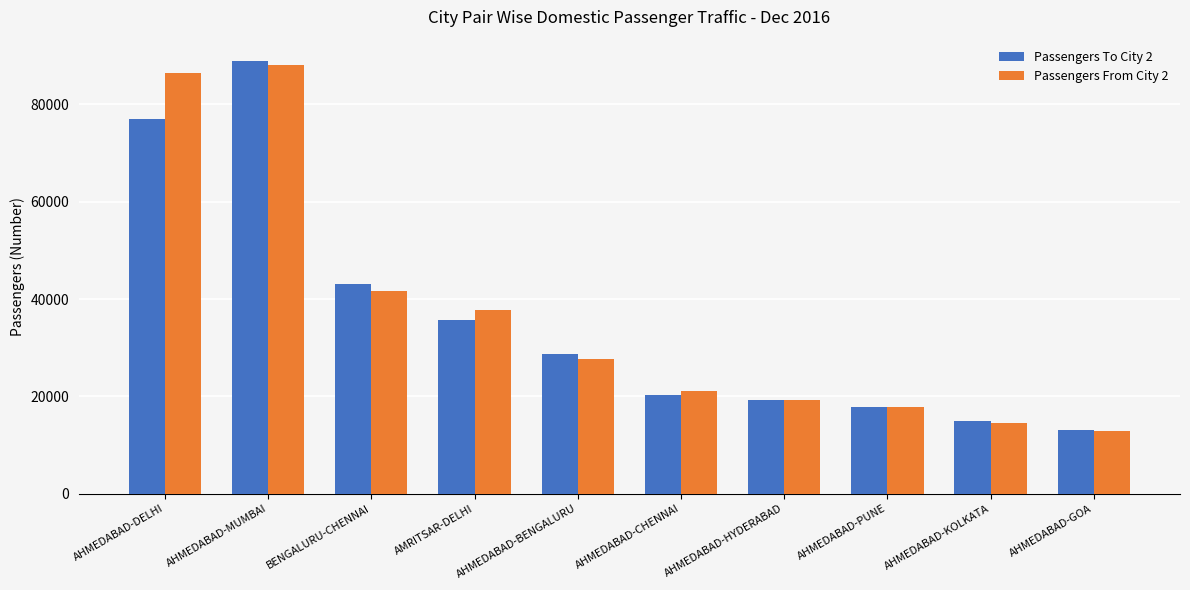

What is the difference between the maximum and second lowest values in the Passengers From City 2 series?

73663